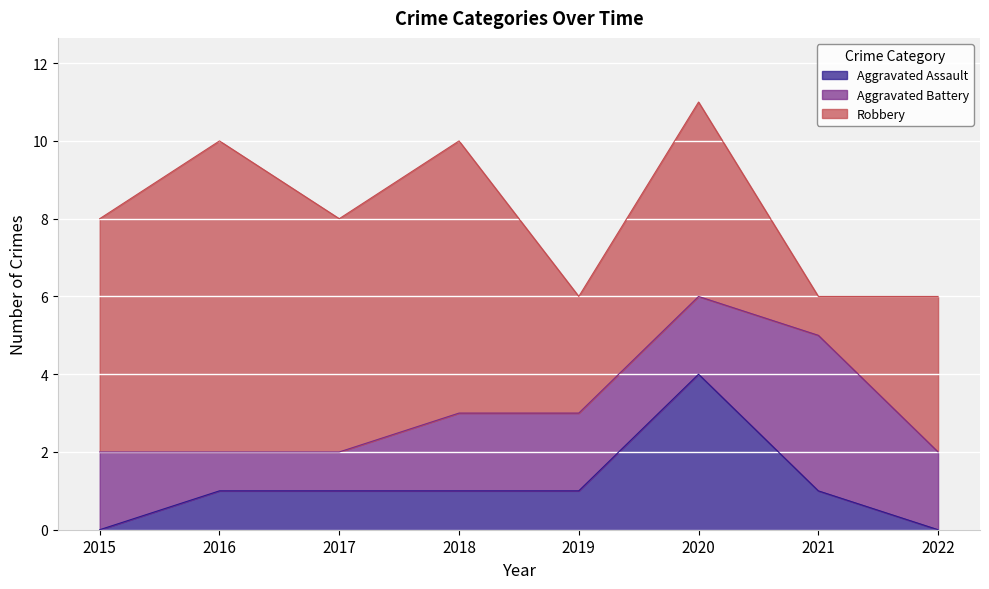

How many data points in Aggravated Battery are less than 2?

2